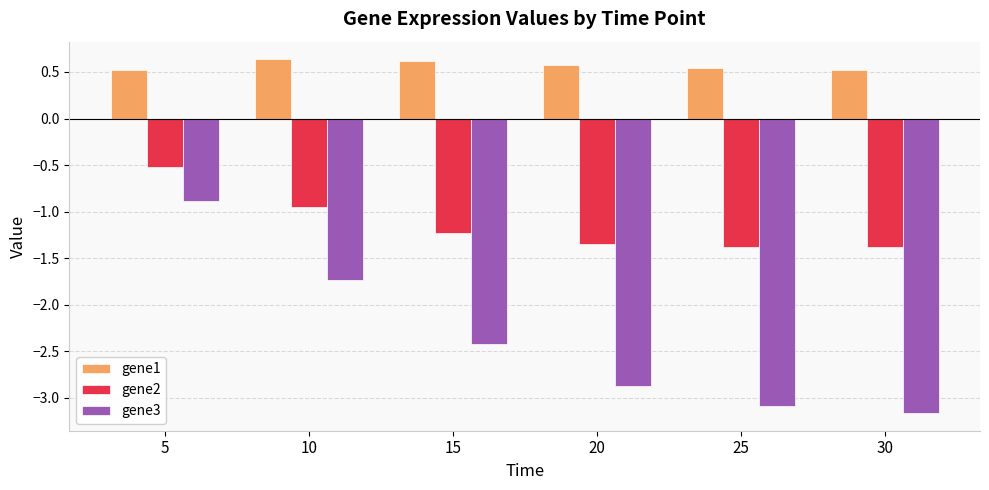

What are all the series names shown in the legend?

gene1, gene2, gene3